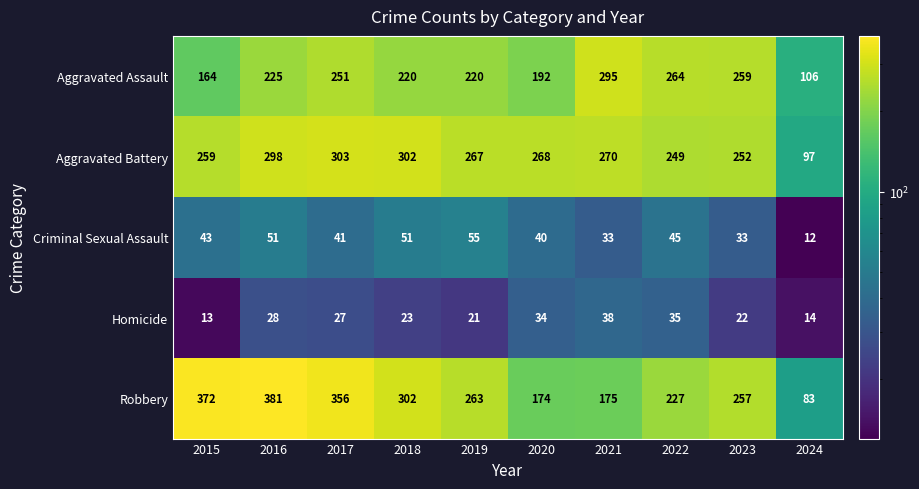

Is it true that Robbery equals 53 at 2024?

False